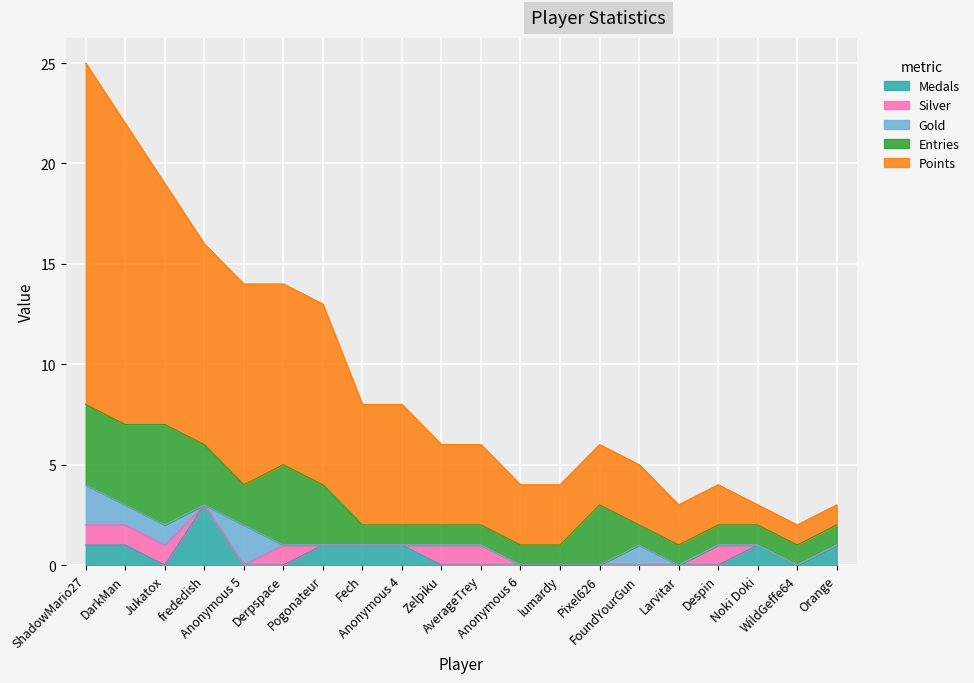

In Gold, how many points are higher than both neighbors (excluding endpoints)?

2